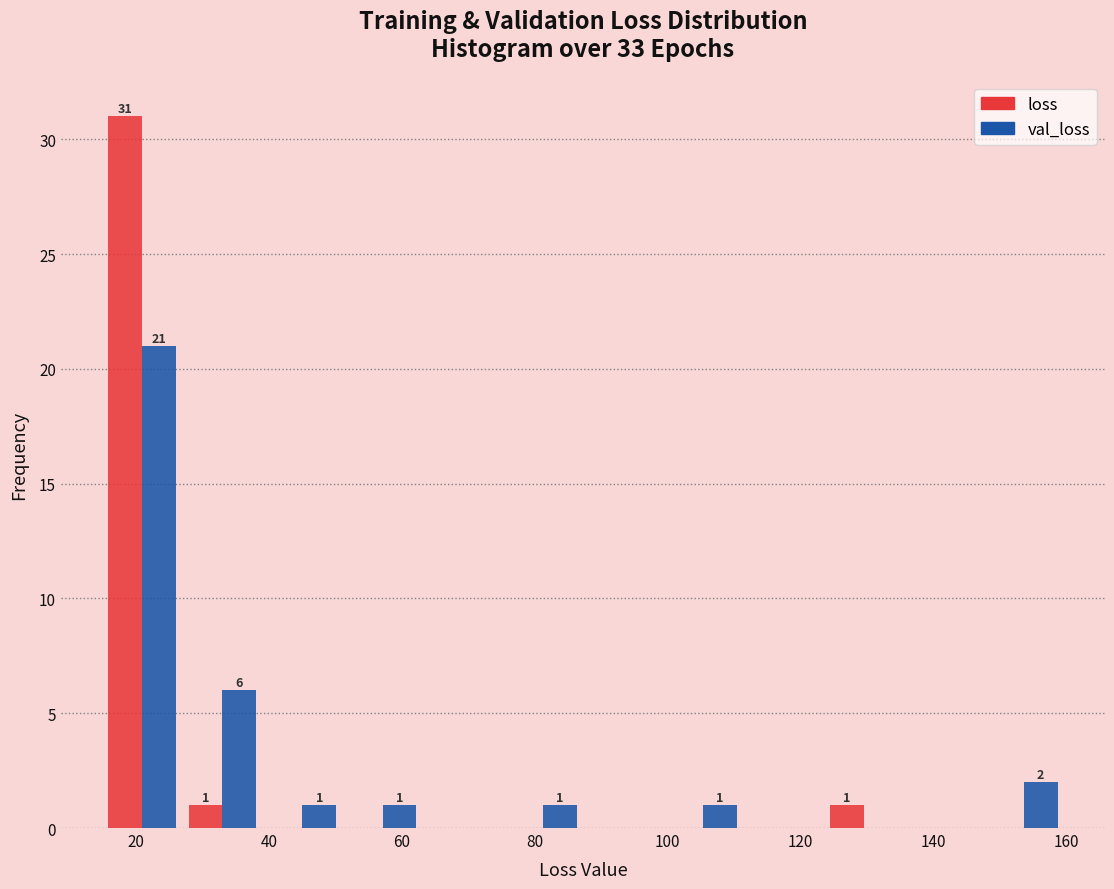

In the val_loss series, which range on the x-axis has the tallest bar?

14 to 26